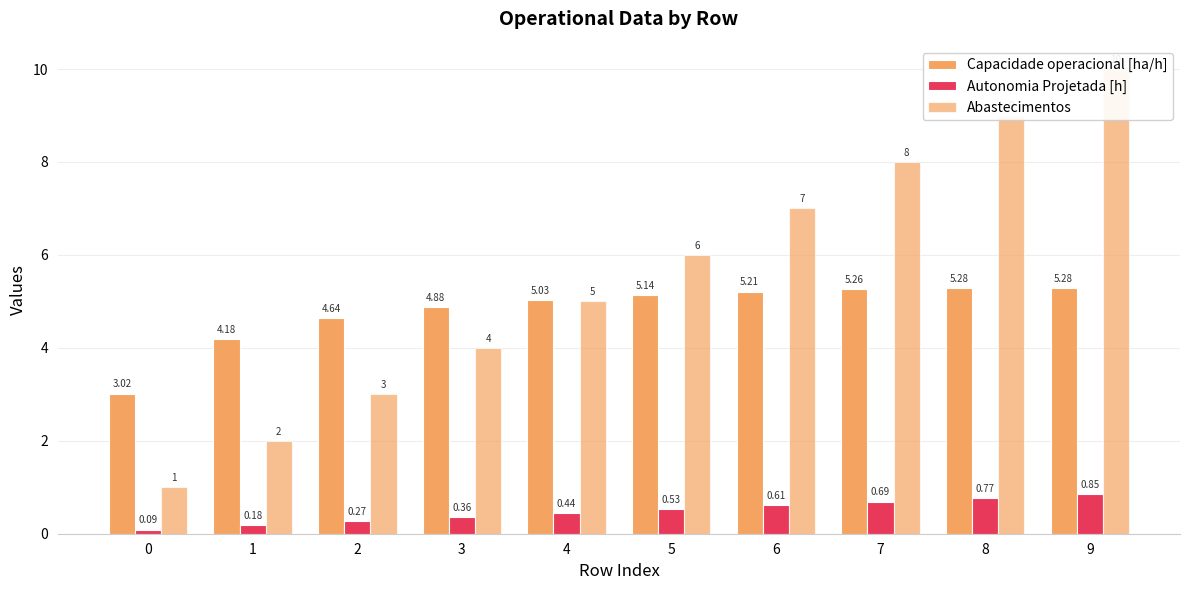

Does the chart contain stacked bars?

No